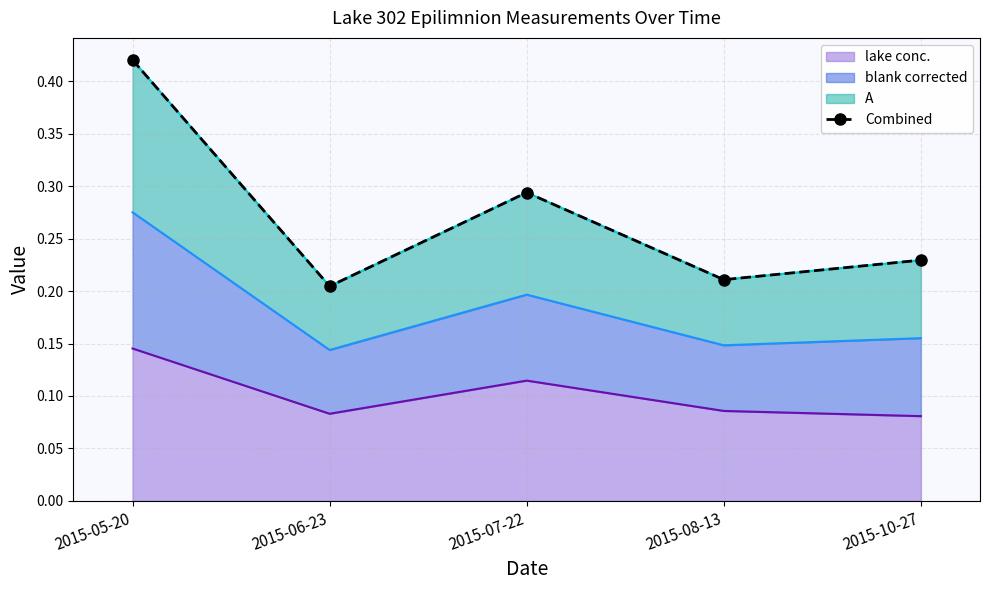

True or false: the data shows 0.2 at 2015-10-27.

True